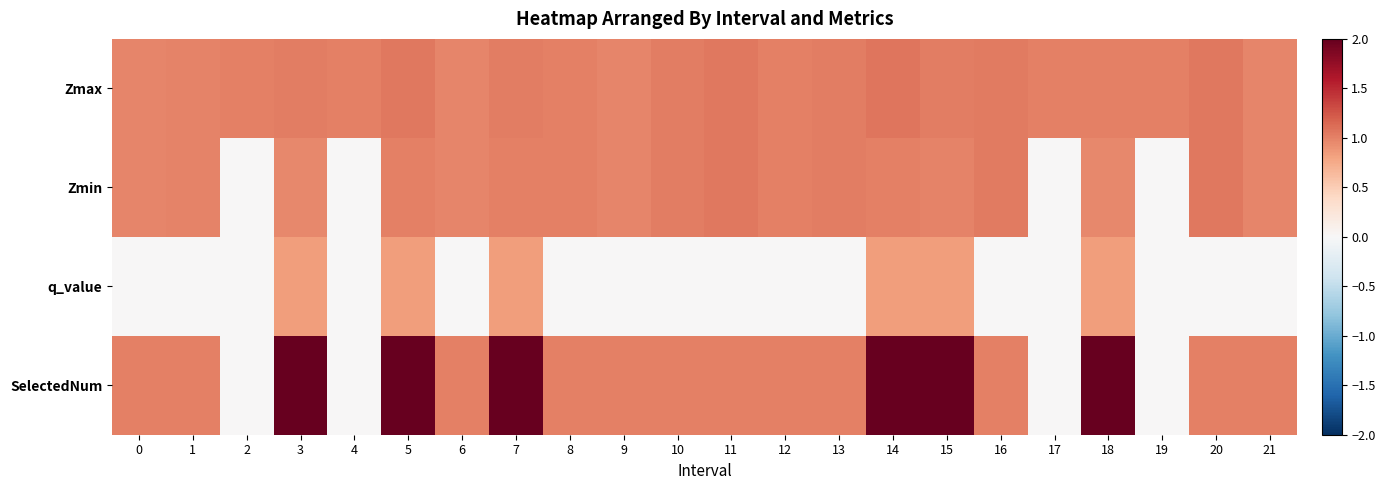

What is the maximum value shown in the chart?

2.0